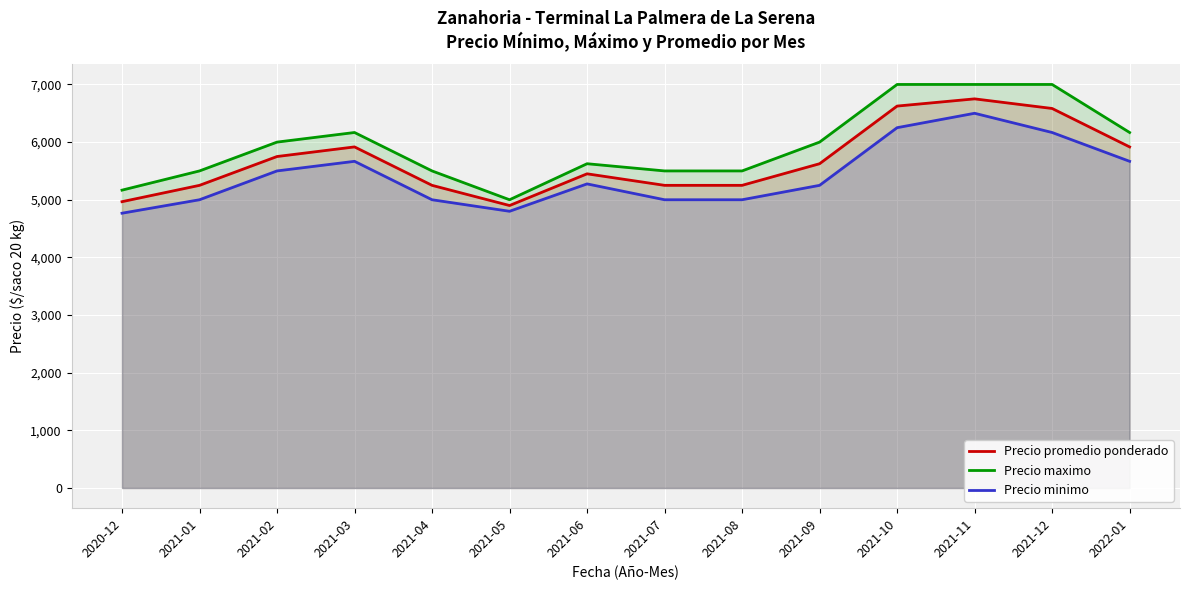

What position from the left is 2021-12?

13